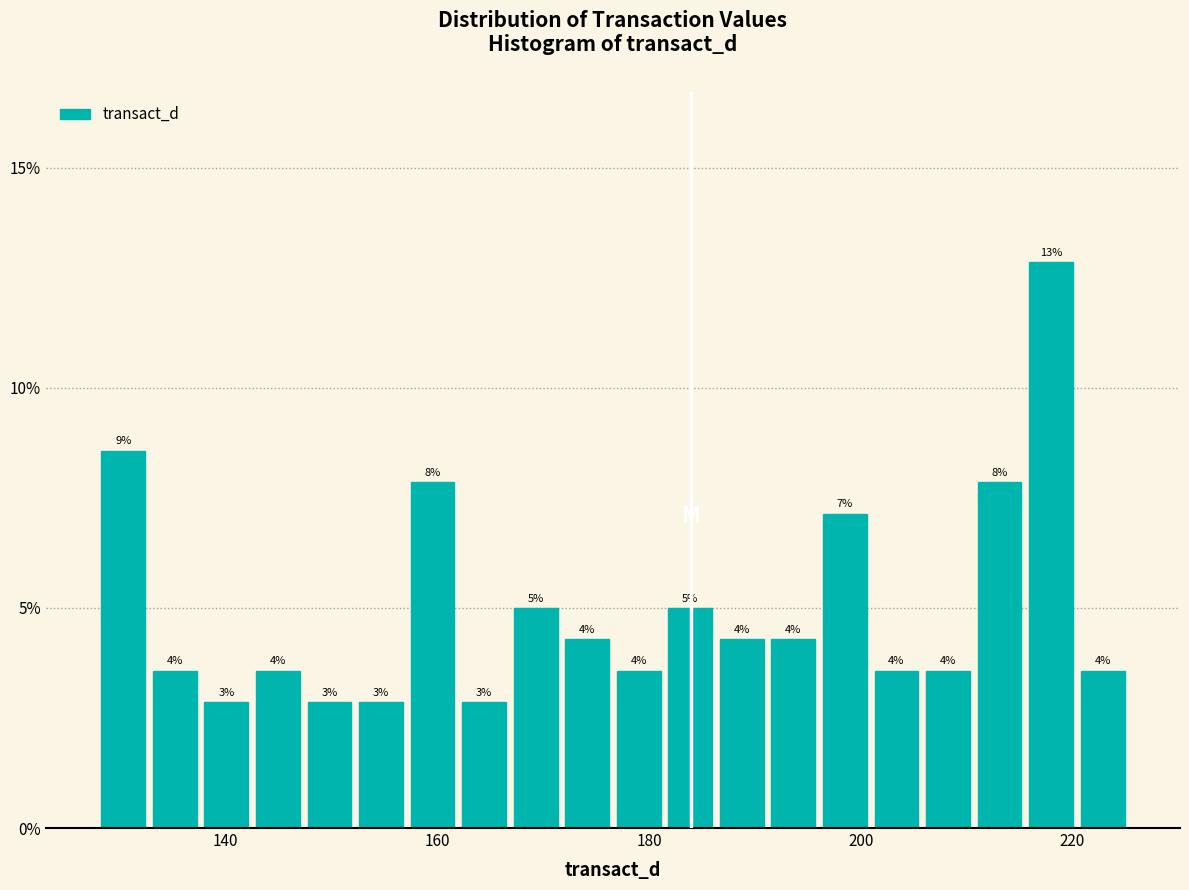

Around what value on the x-axis is the tallest bar? Give the approximate position of its centre, as read against the axis.

218